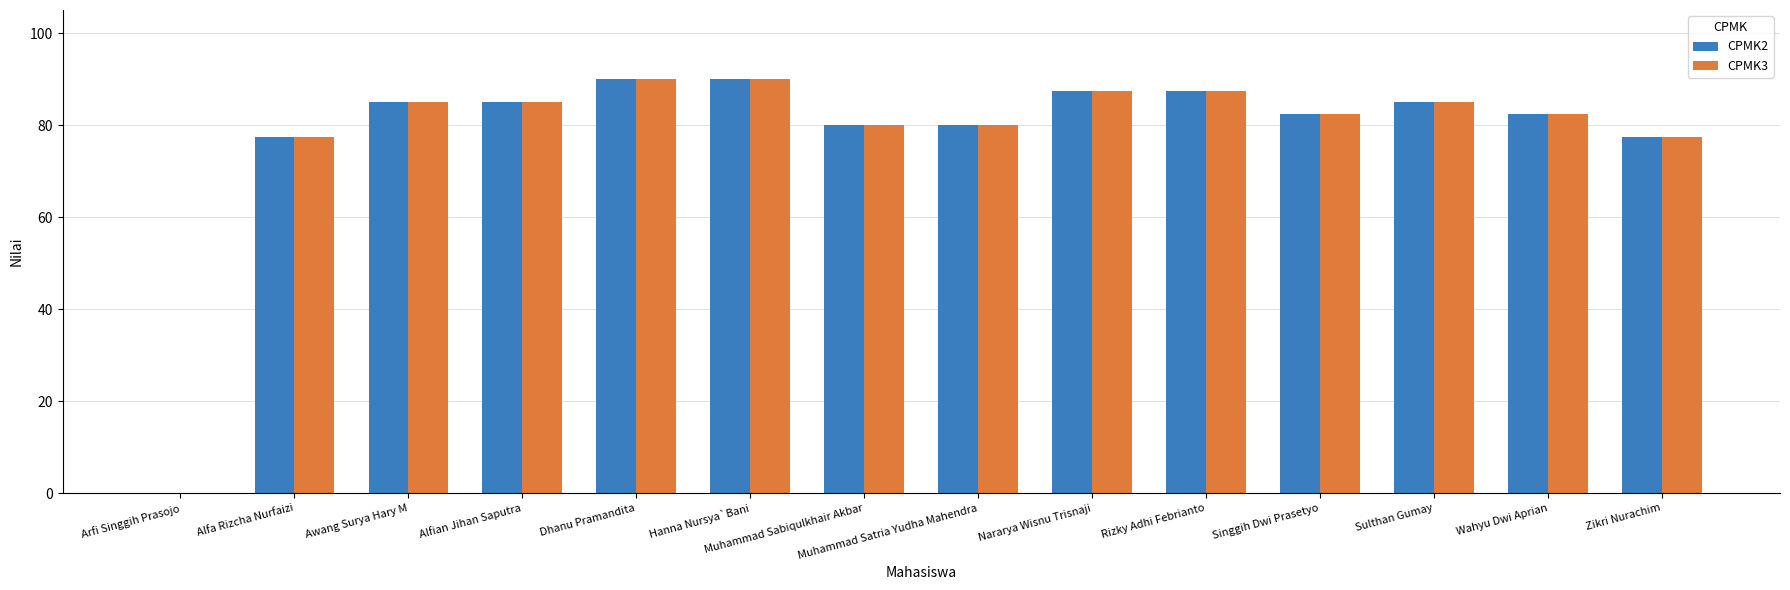

What is the maximum value for CPMK3?

90.0